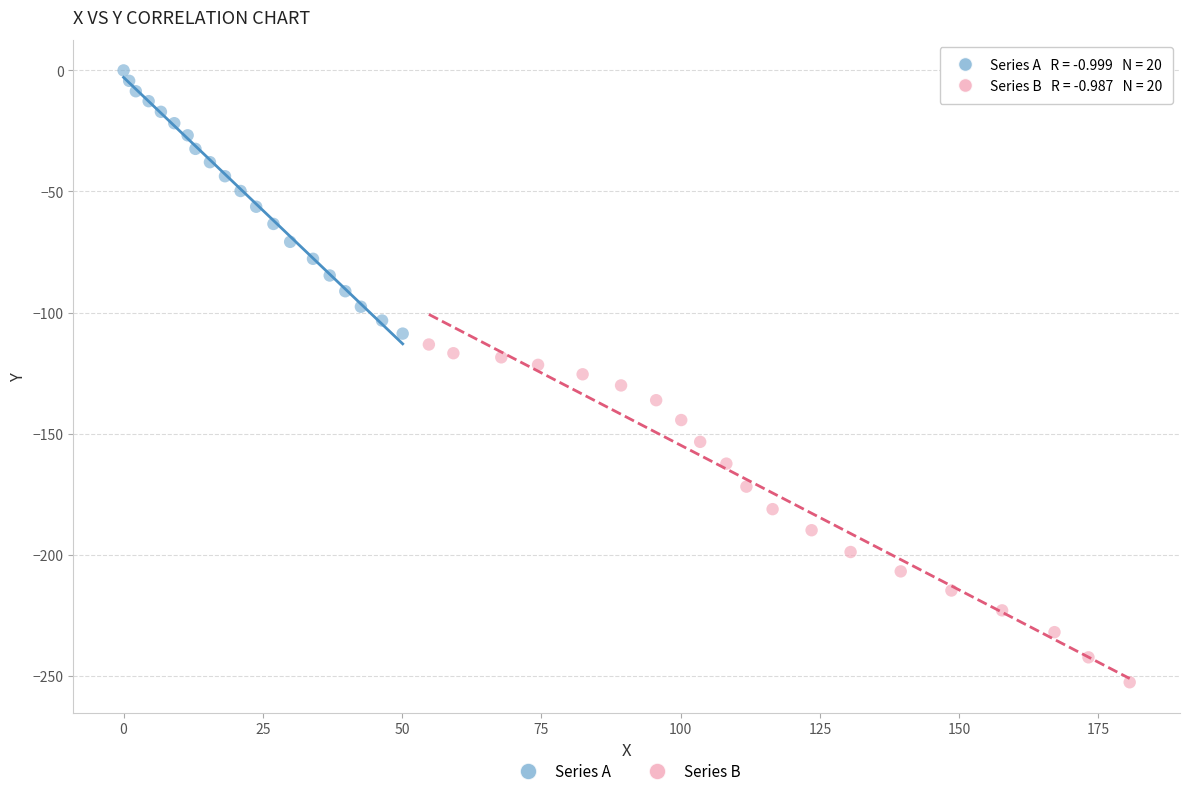

Which series contains the lowest Y value?

Series B